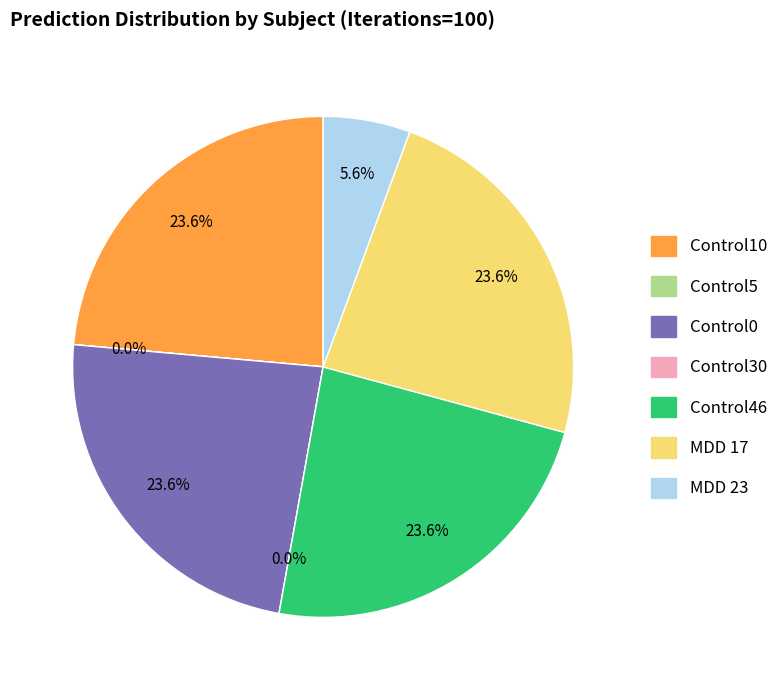

Count the number of slices in the pie.

7